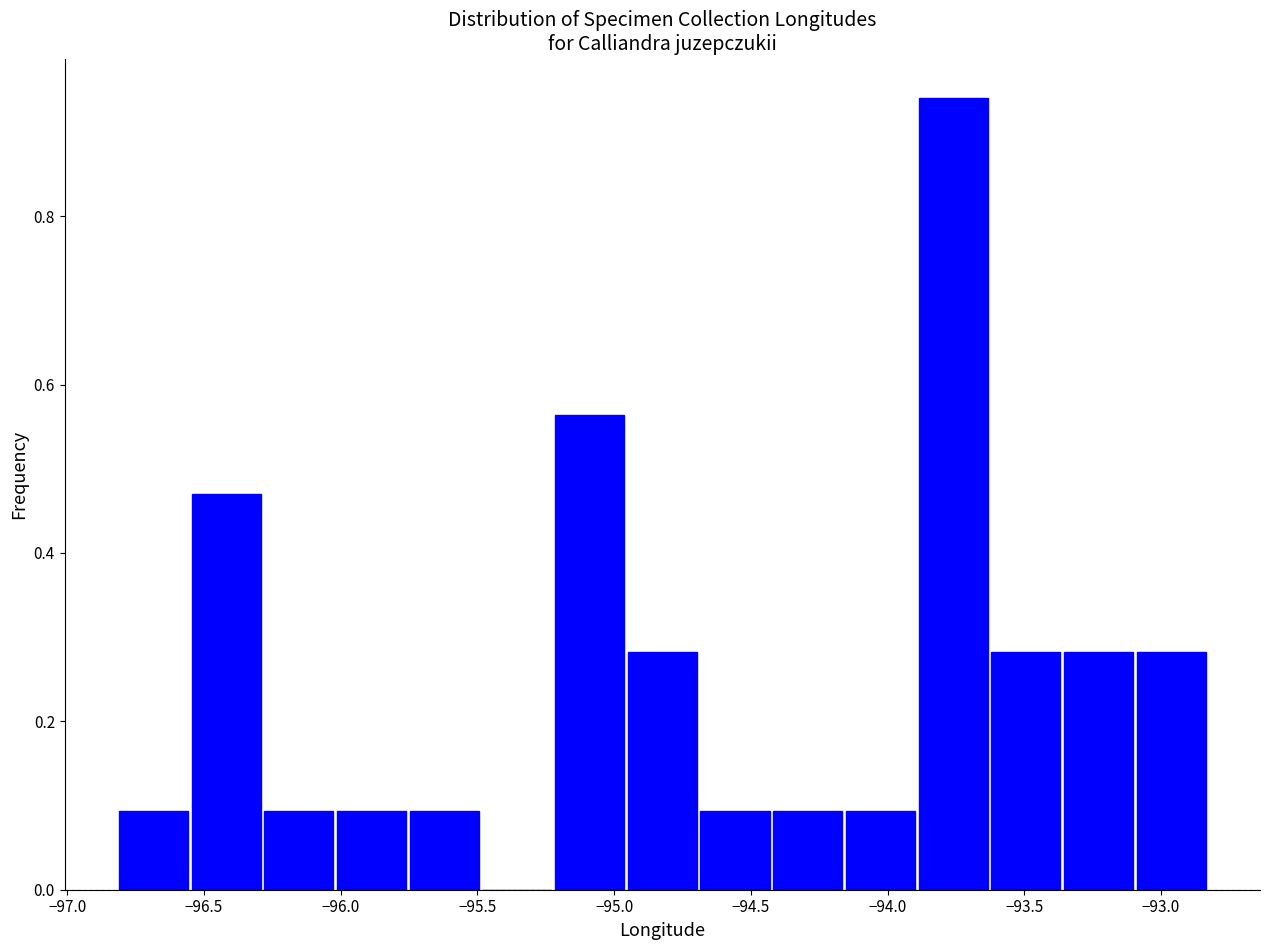

Reading left to right, transcribe this chart: for each bar, give the range it covers on the x-axis and its height. Neither the bar edges nor the heights are printed on the chart, so give them approximately, as read against the axes.

-96.80 to -96.55: 0.10
-96.55 to -96.30: 0.48
-96.30 to -96.00: 0.10
-96.00 to -95.75: 0.10
-95.75 to -95.50: 0.10
-95.50 to -95.20: 0
-95.20 to -94.95: 0.56
-94.95 to -94.70: 0.28
-94.70 to -94.45: 0.10
-94.45 to -94.15: 0.10
-94.15 to -93.90: 0.10
-93.90 to -93.65: 0.94
-93.65 to -93.35: 0.28
-93.35 to -93.10: 0.28
-93.10 to -92.85: 0.28